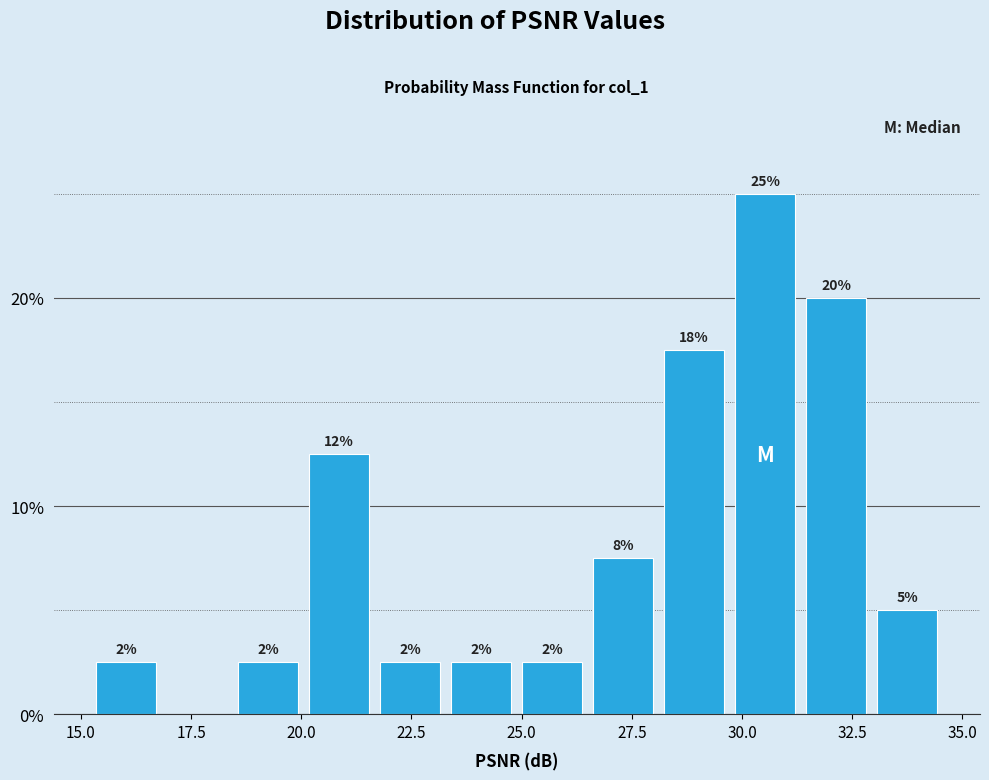

Around what value on the x-axis is the tallest bar? Give the approximate position of its centre, as read against the axis.

30.5